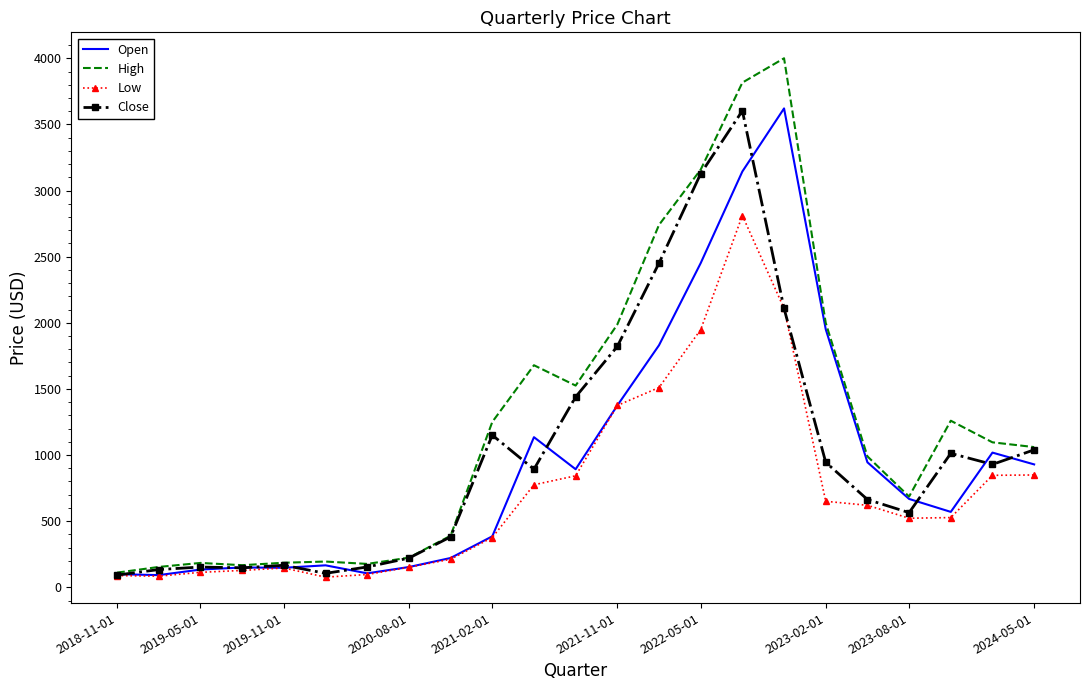

What is the greatest value displayed?

4000.0